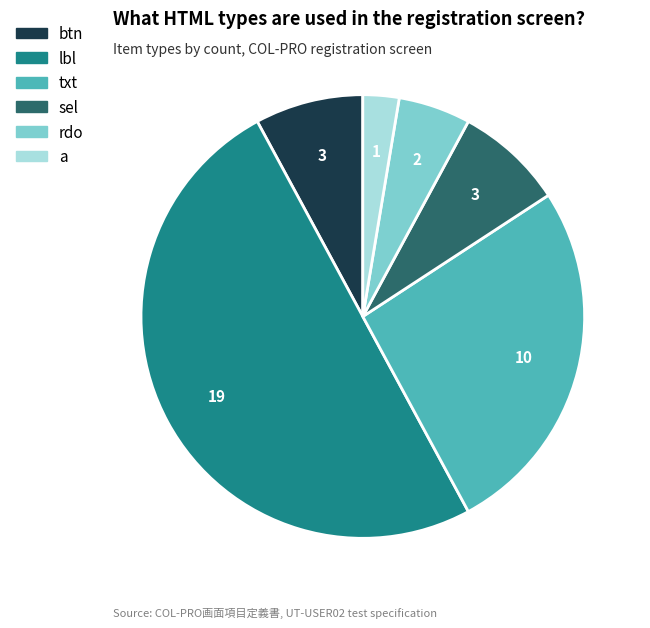

Does btn account for over 50% of the chart?

No